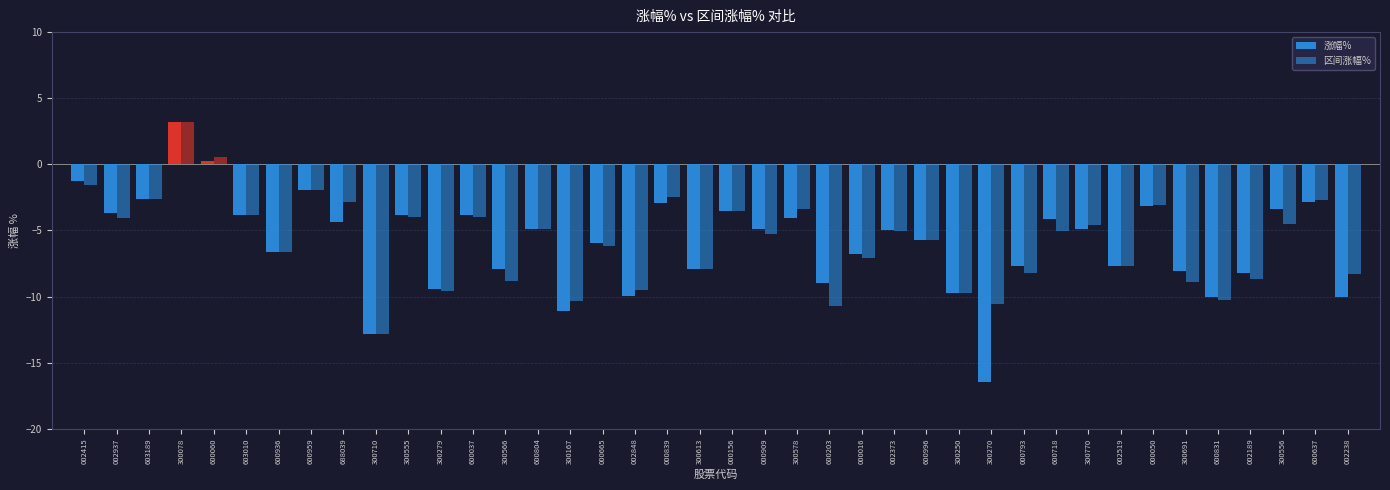

How many bars are there in total?

80